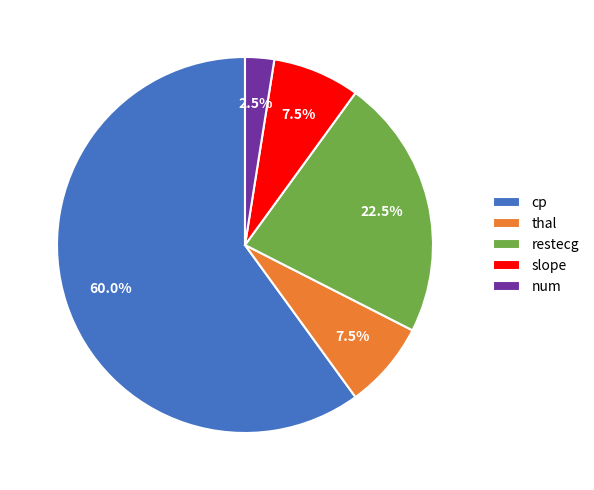

Is there a majority slice in this chart?

Yes